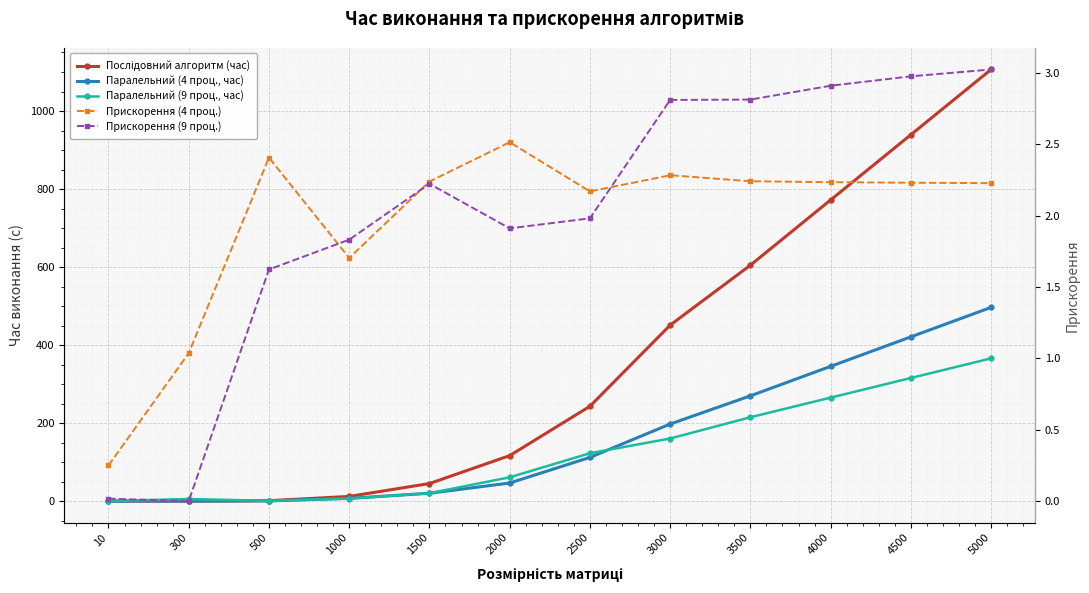

Between 2500 and 300, which is larger?

2500